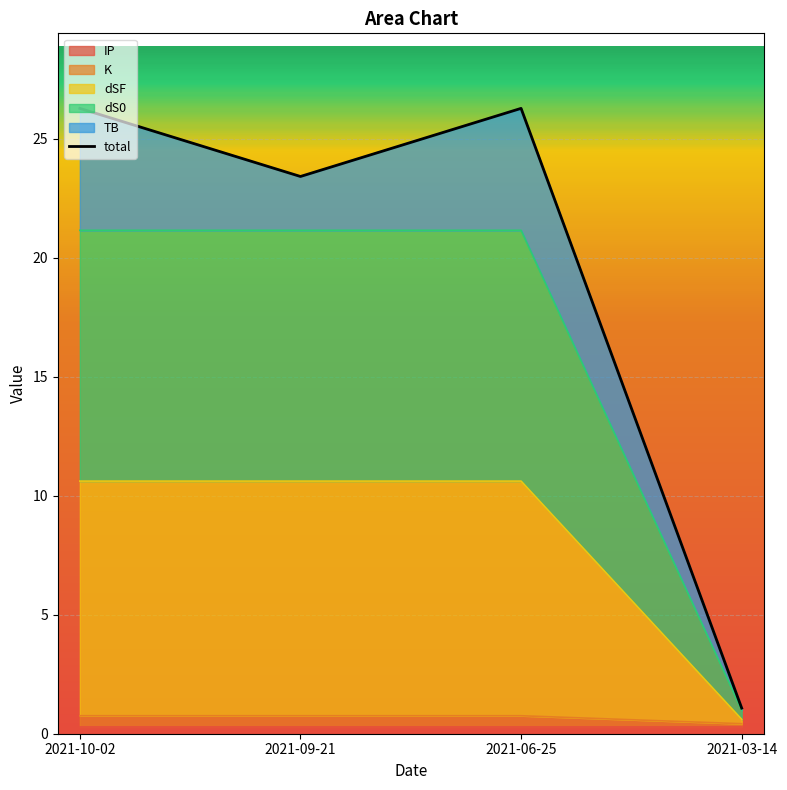

Does the chart display data point markers on the line(s)?

No